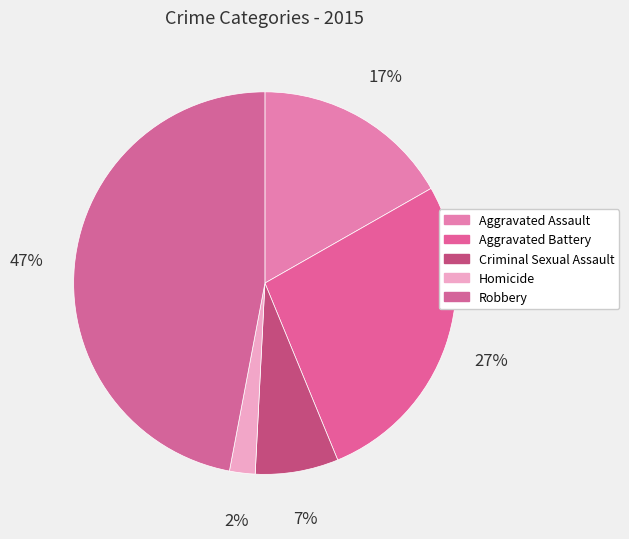

Count the number of slices in the pie.

5